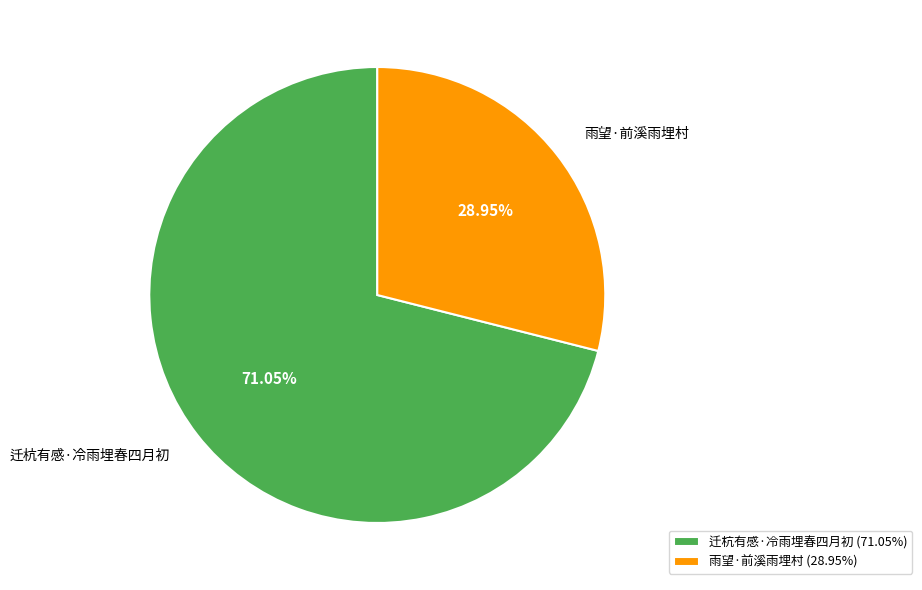

What is the largest slice in the pie chart?

迁杭有感·冷雨埋春四月初